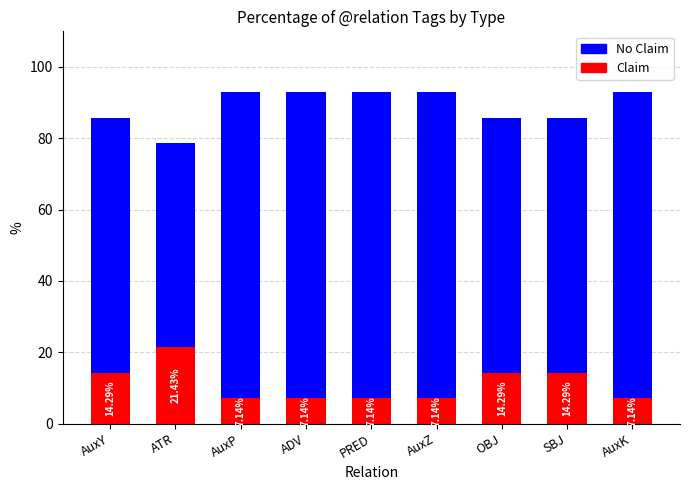

True or false: Claim has a value of 7.1 at AuxK.

True